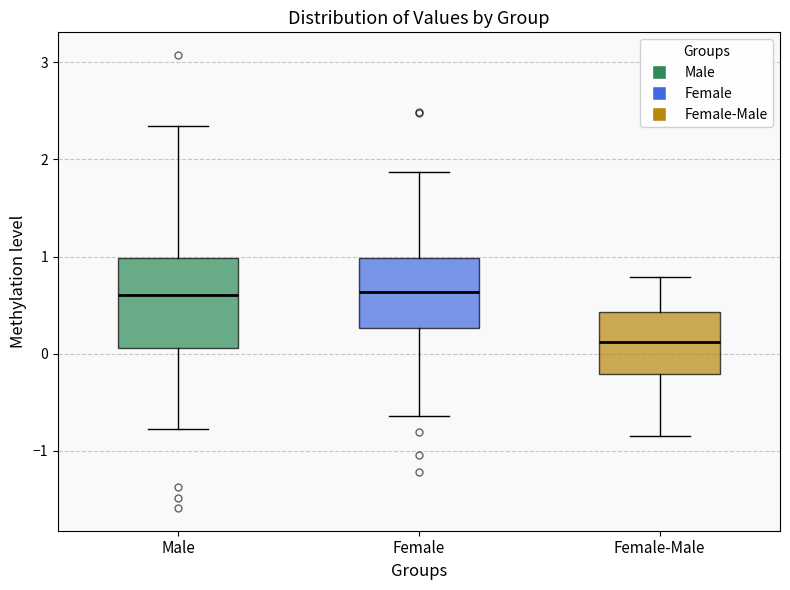

Where does the lower whisker of the box for Female-Male end on the y-axis? The values are not printed on the chart, so give them approximately, as read against the axis.

-0.8